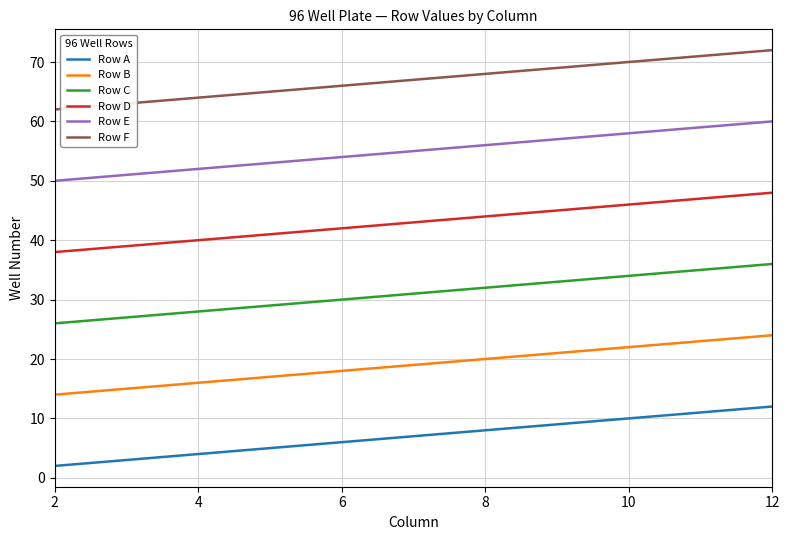

What is the greatest value displayed?

72